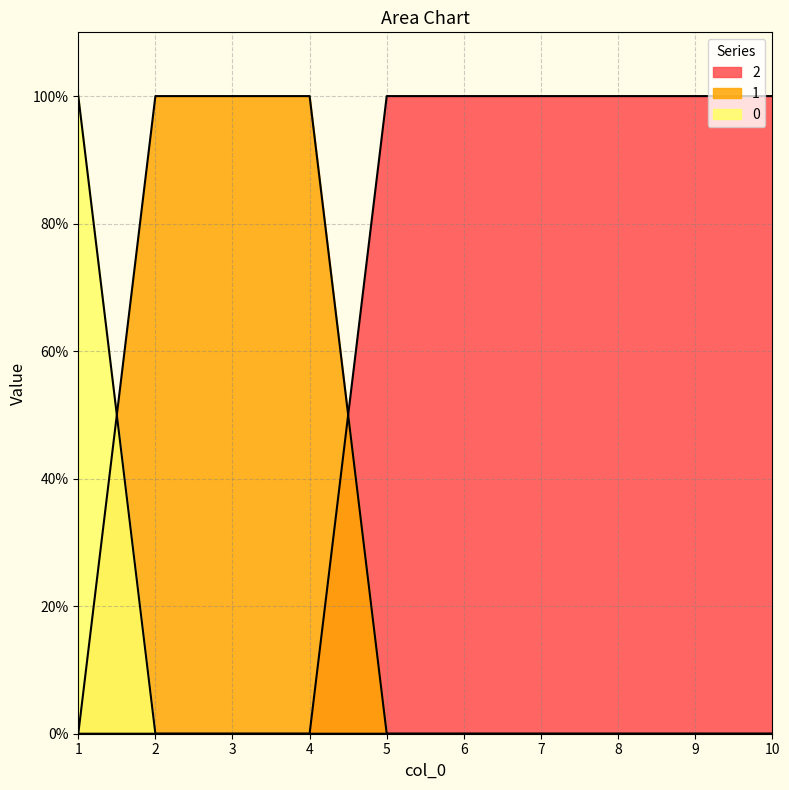

List the series in order of their overall mean, highest first.

2, 1, 0